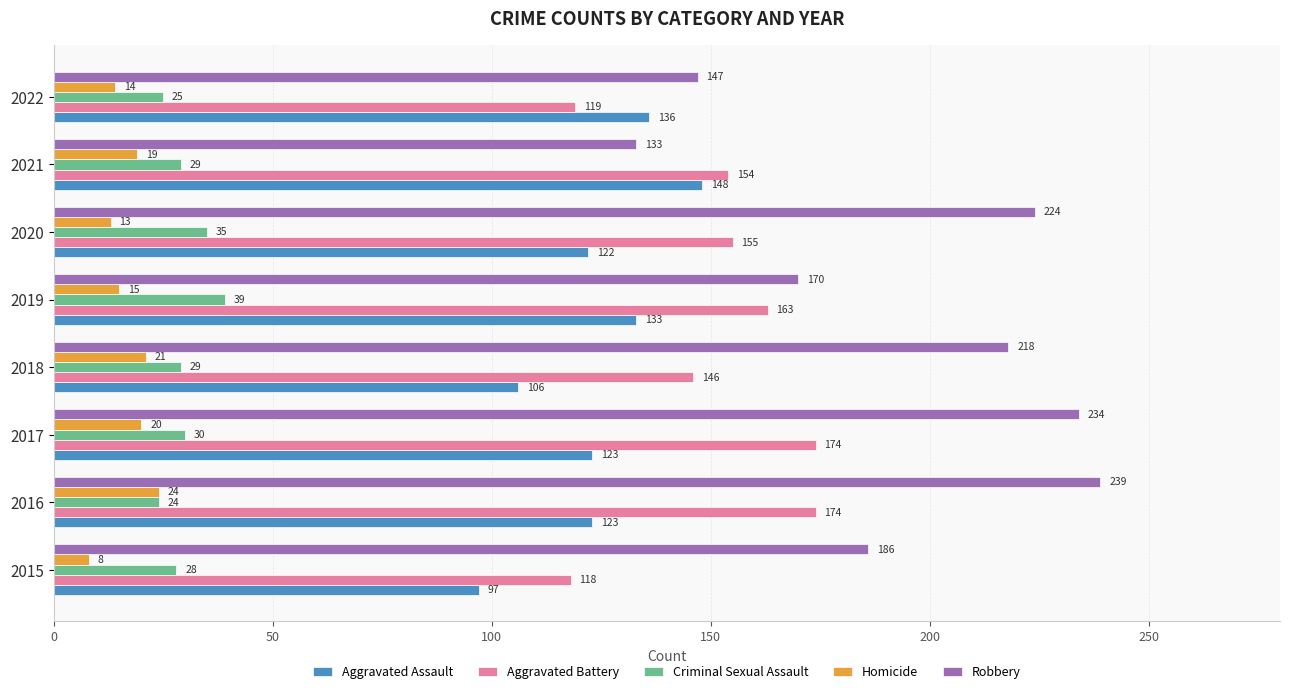

Which series changed the most between 2017 and 2021?

Robbery